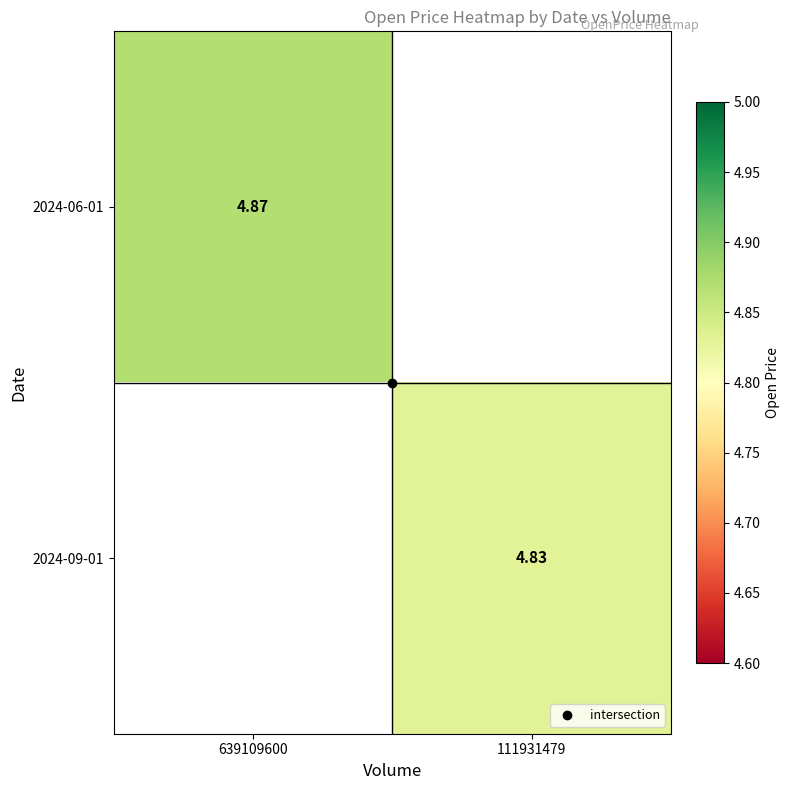

Is the value of 2024-09-01 at 111931479 greater than the value of 2024-06-01 at 111931479?

No